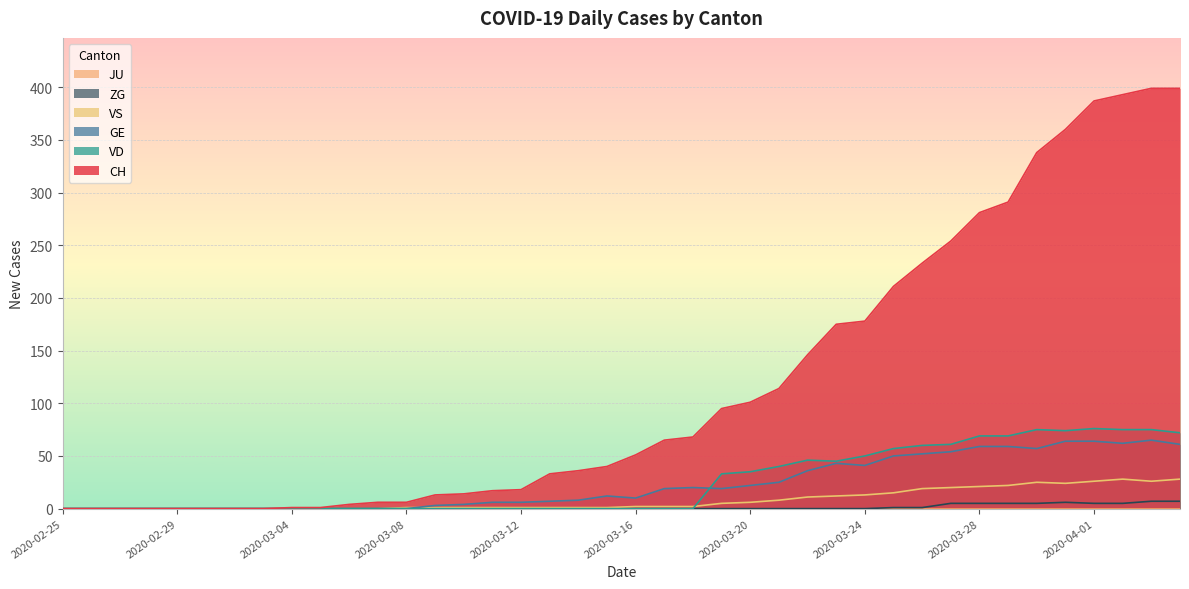

Rank the categories by ZG value from lowest to highest.

2020-02-25, 2020-02-26, 2020-02-27, 2020-02-28, 2020-02-29, 2020-03-01, 2020-03-02, 2020-03-03, 2020-03-04, 2020-03-05, 2020-03-06, 2020-03-07, 2020-03-08, 2020-03-09, 2020-03-10, 2020-03-11, 2020-03-12, 2020-03-13, 2020-03-14, 2020-03-15, 2020-03-16, 2020-03-17, 2020-03-18, 2020-03-19, 2020-03-20, 2020-03-21, 2020-03-22, 2020-03-23, 2020-03-24, 2020-03-25, 2020-03-26, 2020-03-27, 2020-03-28, 2020-03-29, 2020-03-30, 2020-04-01, 2020-04-02, 2020-03-31, 2020-04-03, 2020-04-04